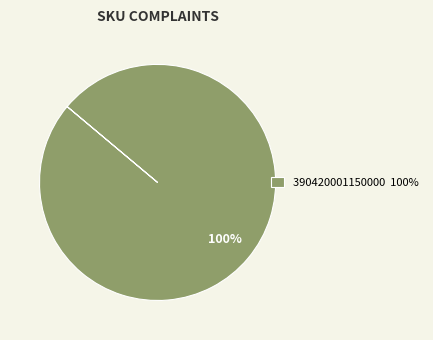

What percentage is the 390420001150000 100% slice, to the nearest percent?

100%